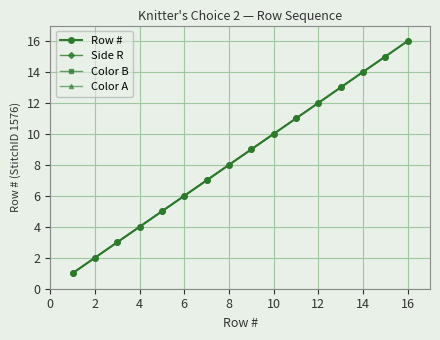

What is the ratio of the value at 14 to the value at 13?

1.1